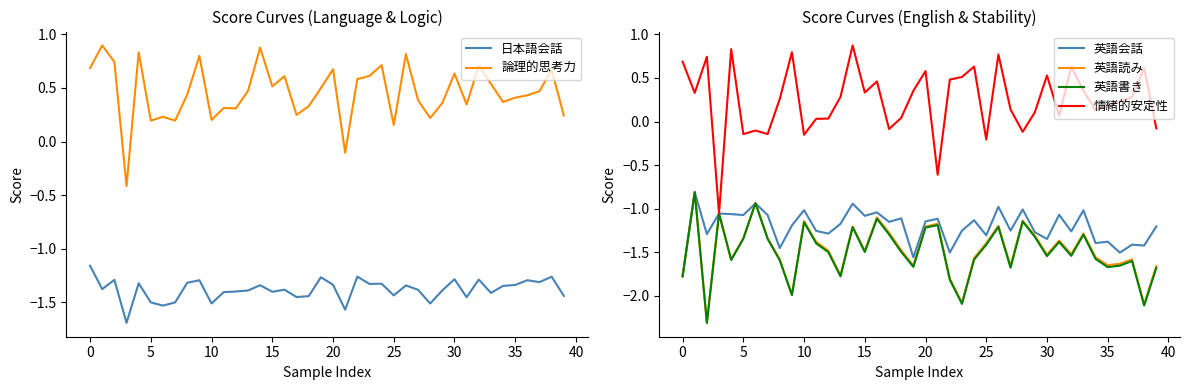

Is it true that 情緒的安定性 equals 0.3 at 30?

False